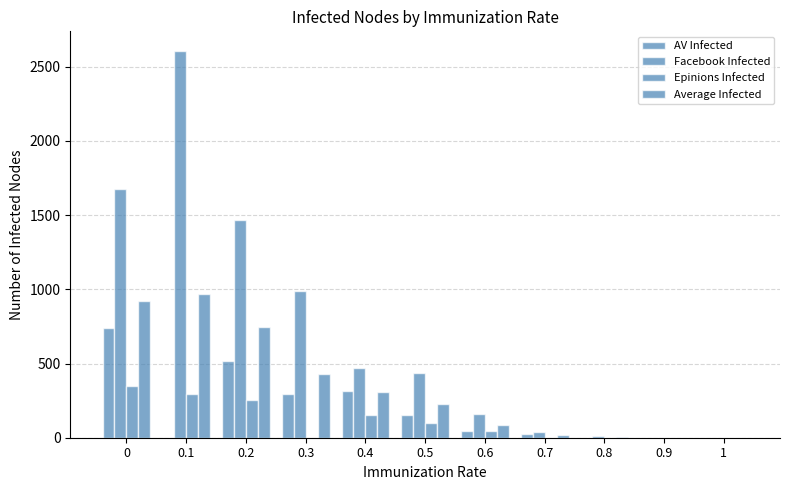

Are the bars grouped side by side (vs. stacked)?

Yes